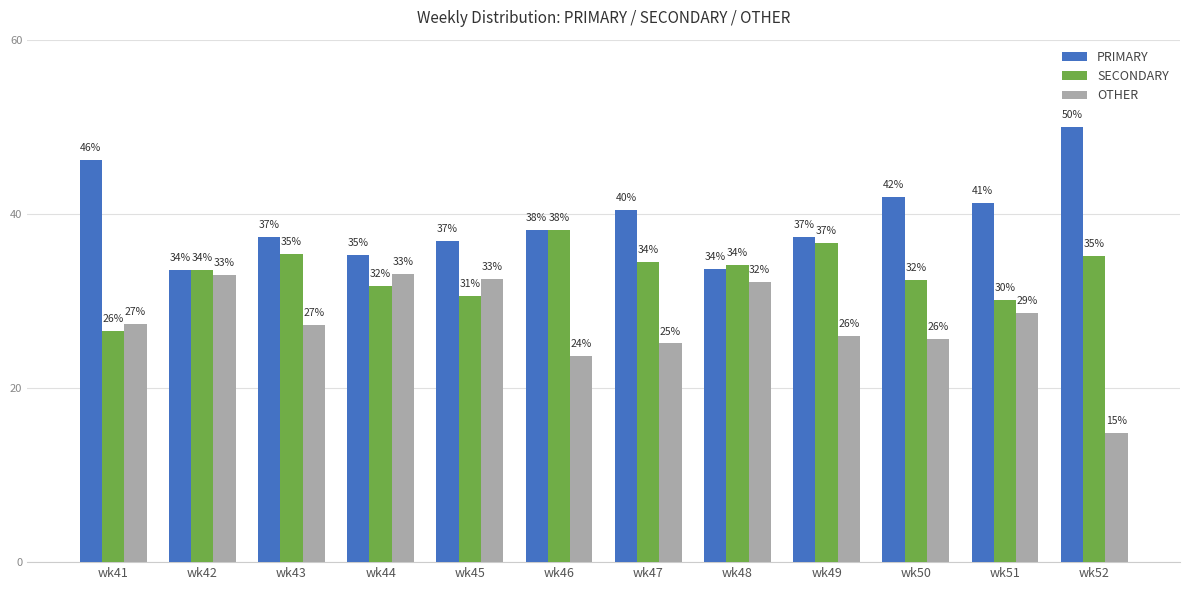

The value of SECONDARY at wk43 is 35.4. True or false?

True